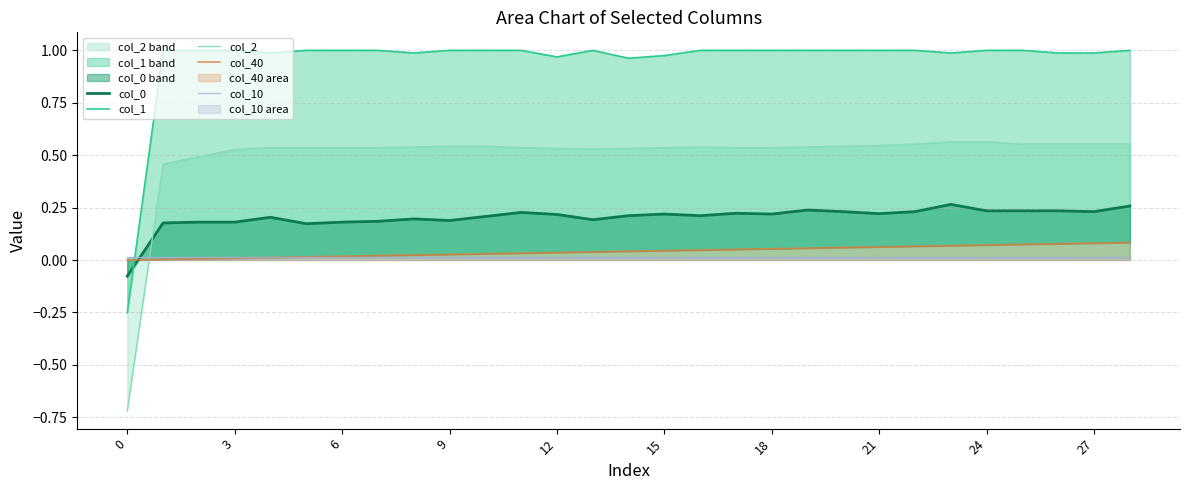

The value of col_2 at 15 is 0.2. True or false?

False